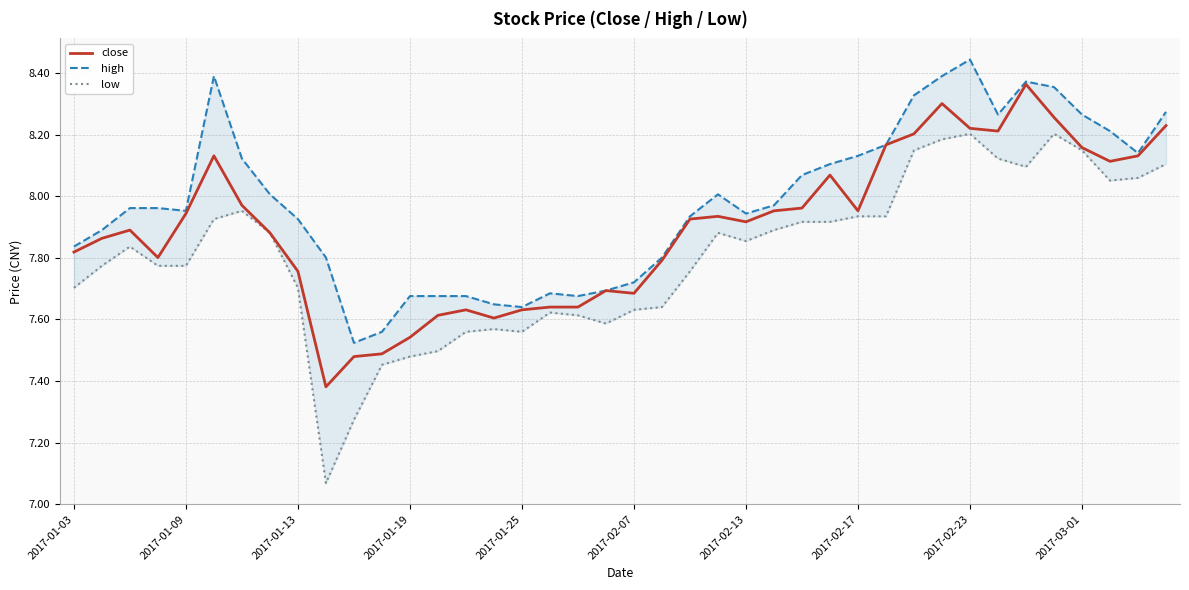

What is the difference between the maximum and minimum values in the high series?

0.9